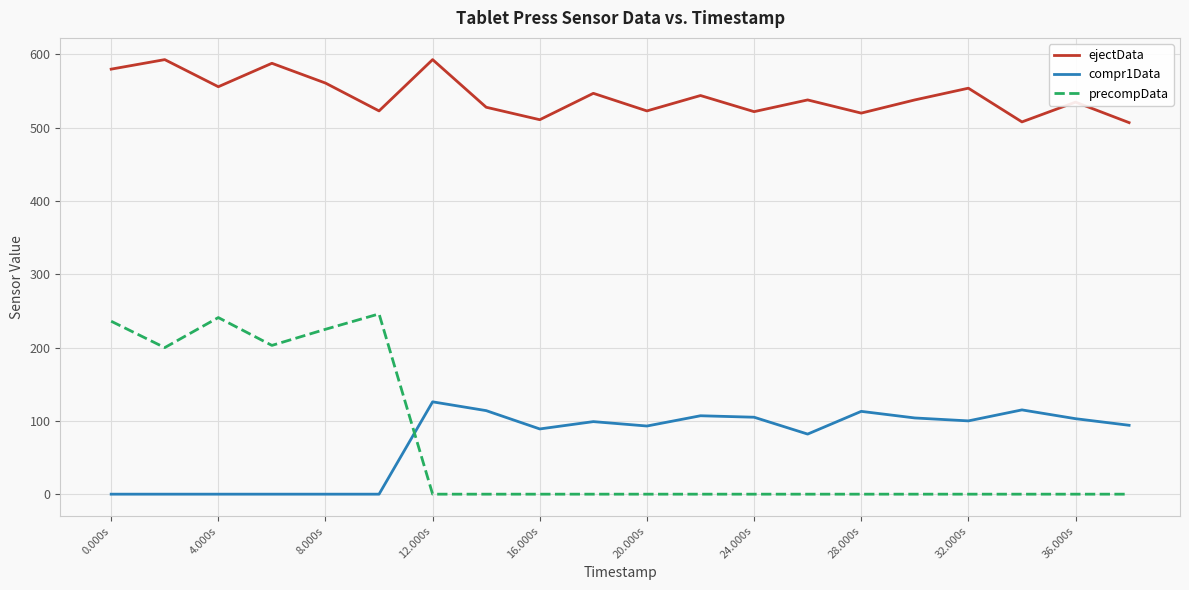

True or false: precompData has more than 1 interior local peaks.

True